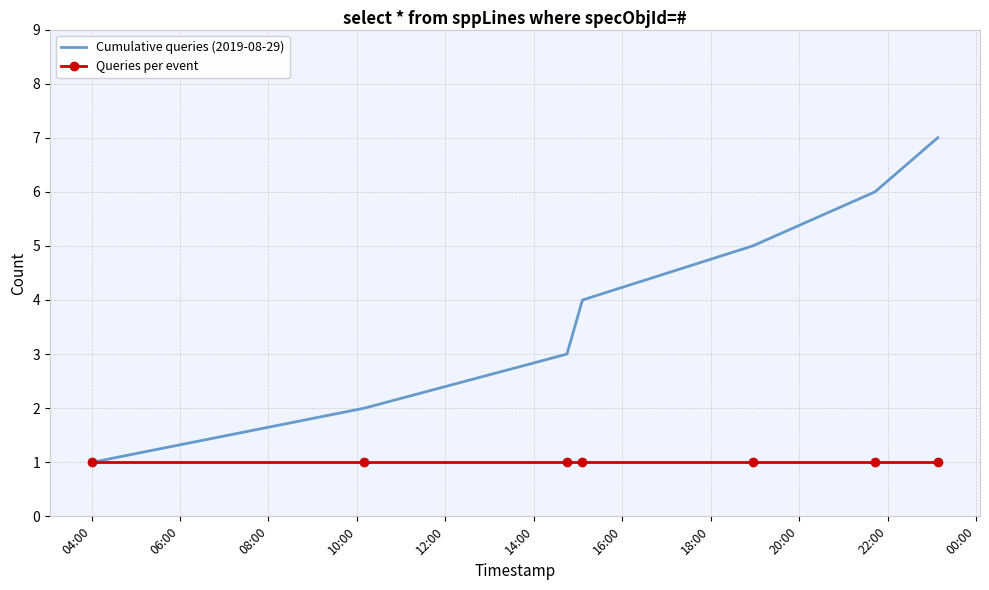

What is the maximum value shown in the chart?

7